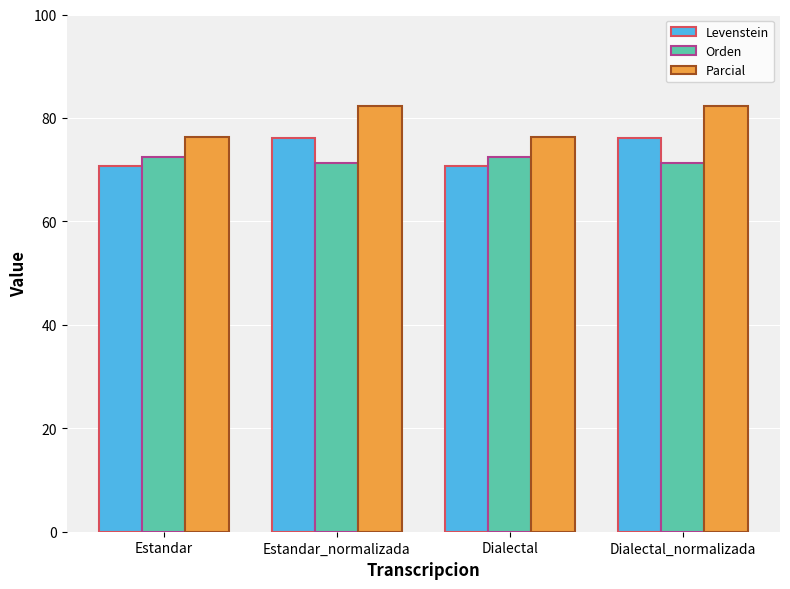

What is the difference between the second highest and second lowest values in the Levenstein series?

5.5